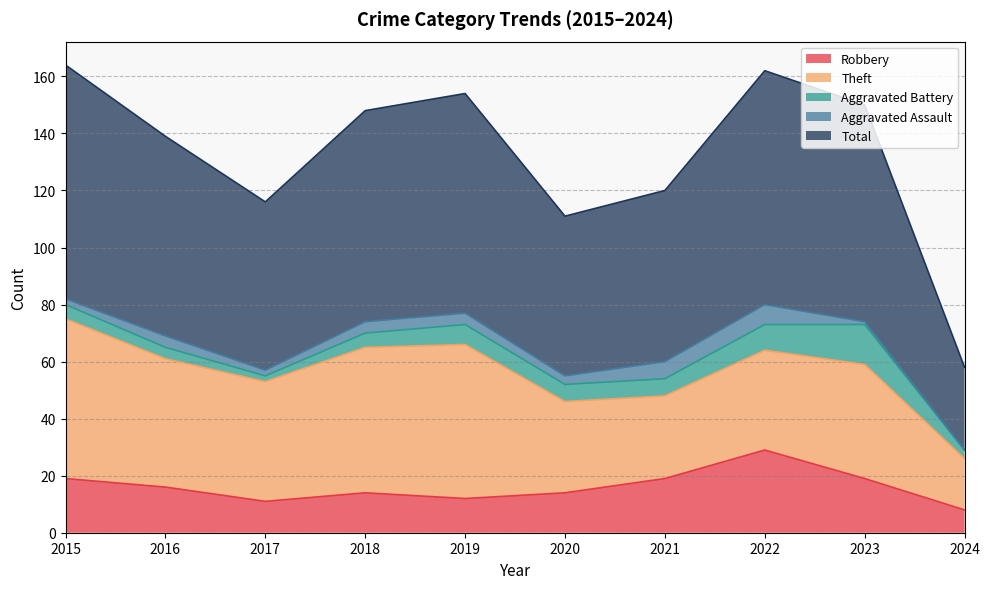

What is the total value across all series at 2023?

150